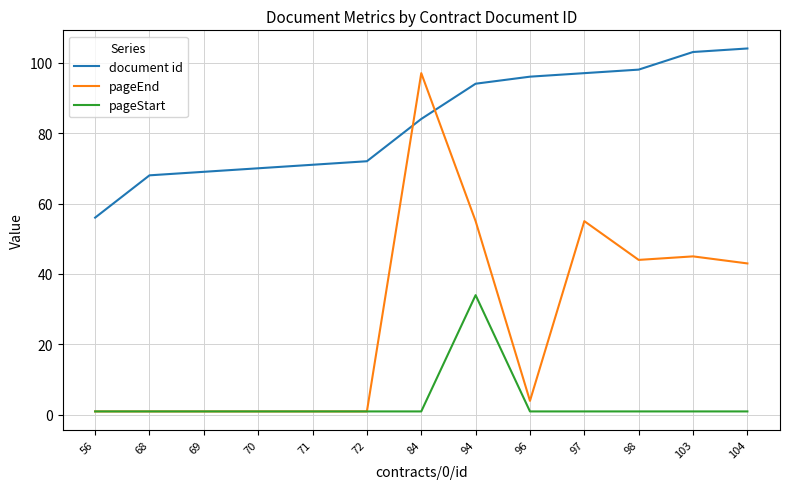

Which series has the largest total across all categories?

document id